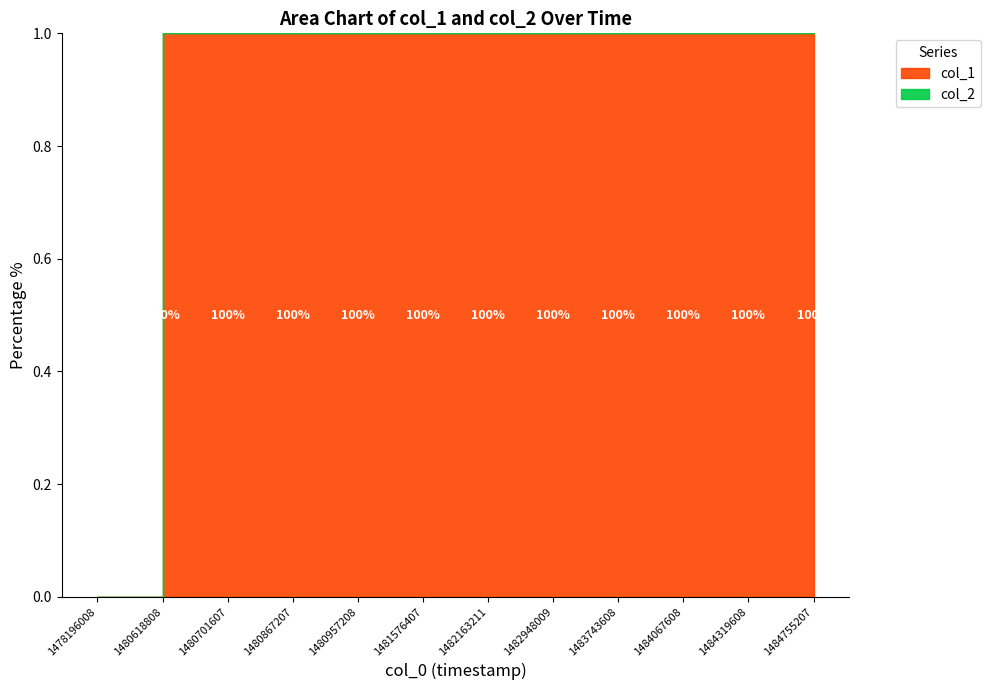

How many lines are shown in the chart?

2